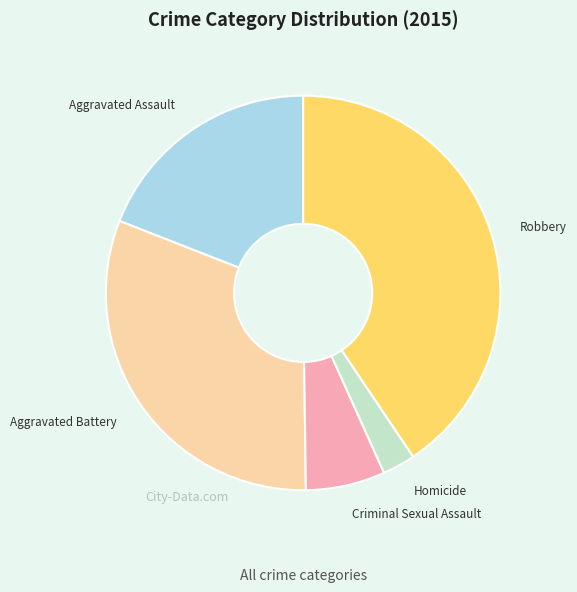

Count the number of slices in the pie.

5